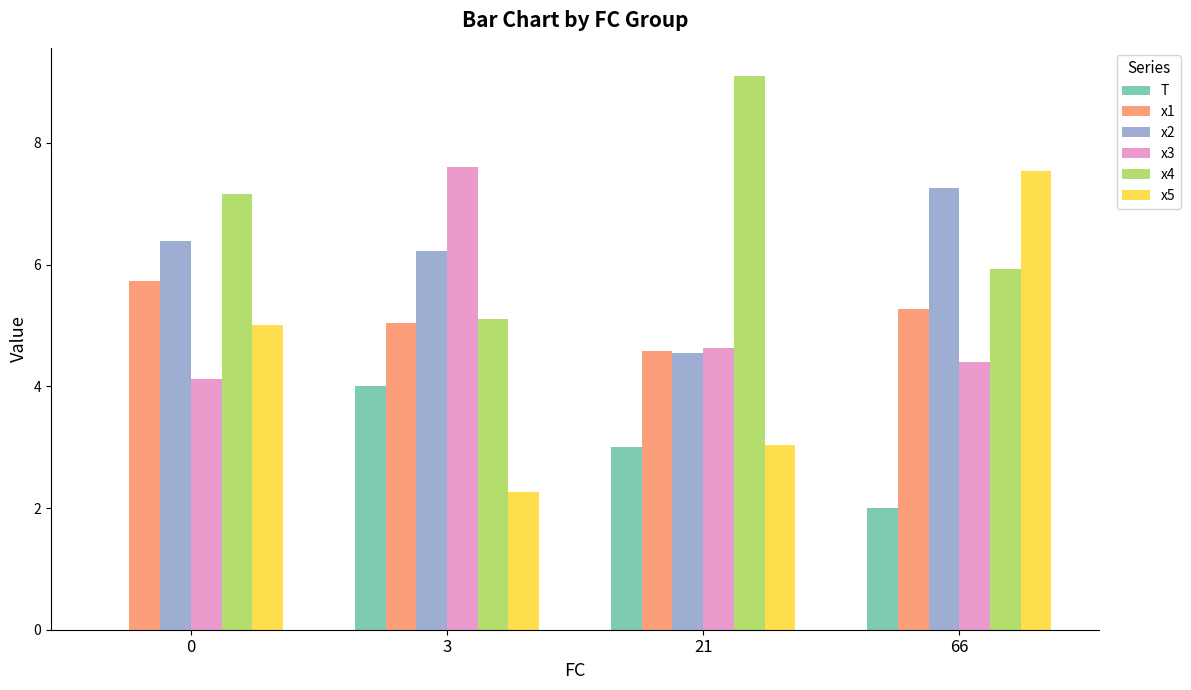

Which series has the largest total across all categories?

x4